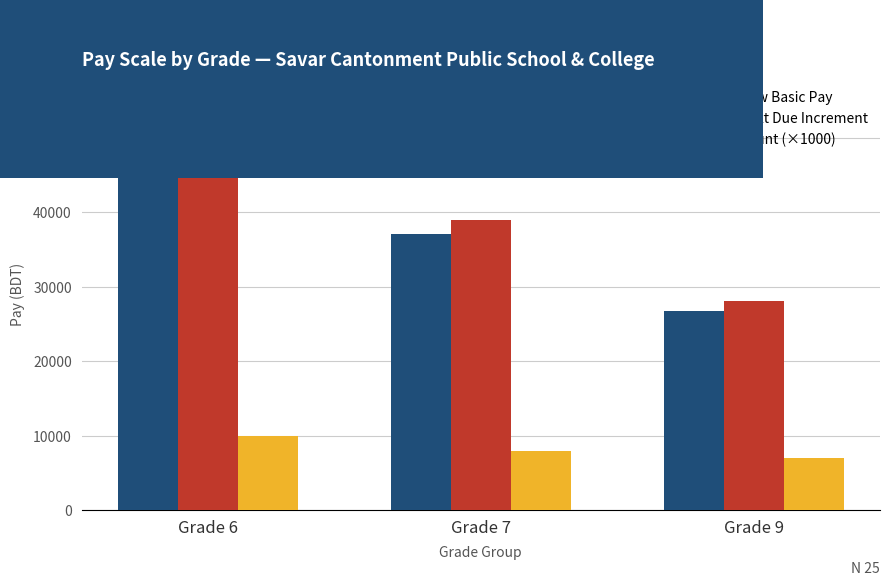

Between Grade 6 and Grade 9, which series saw the biggest shift?

Next Due Increment